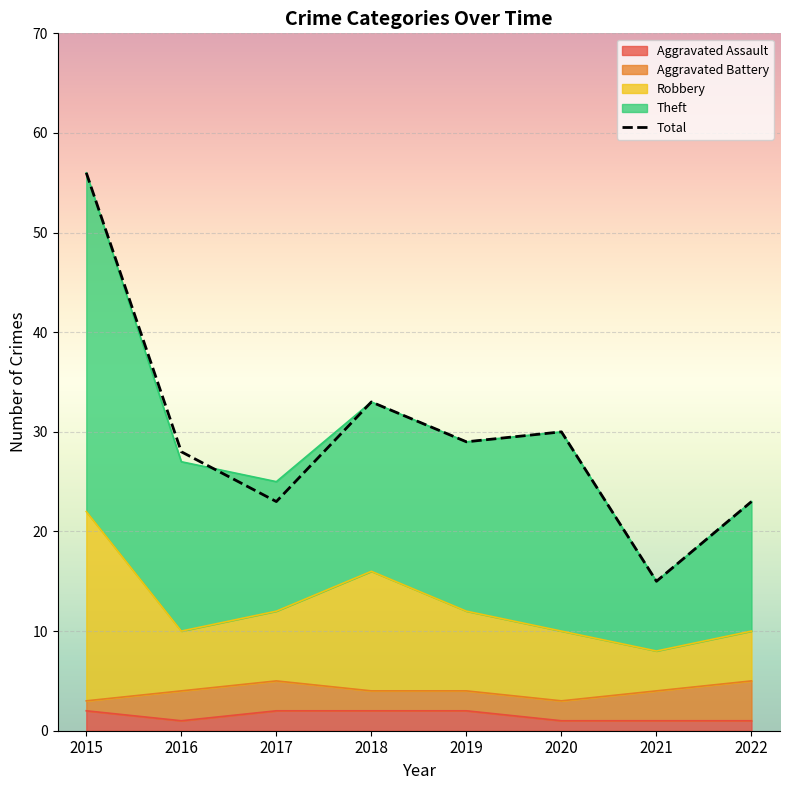

The value of Robbery at 2015 is 22. True or false?

True